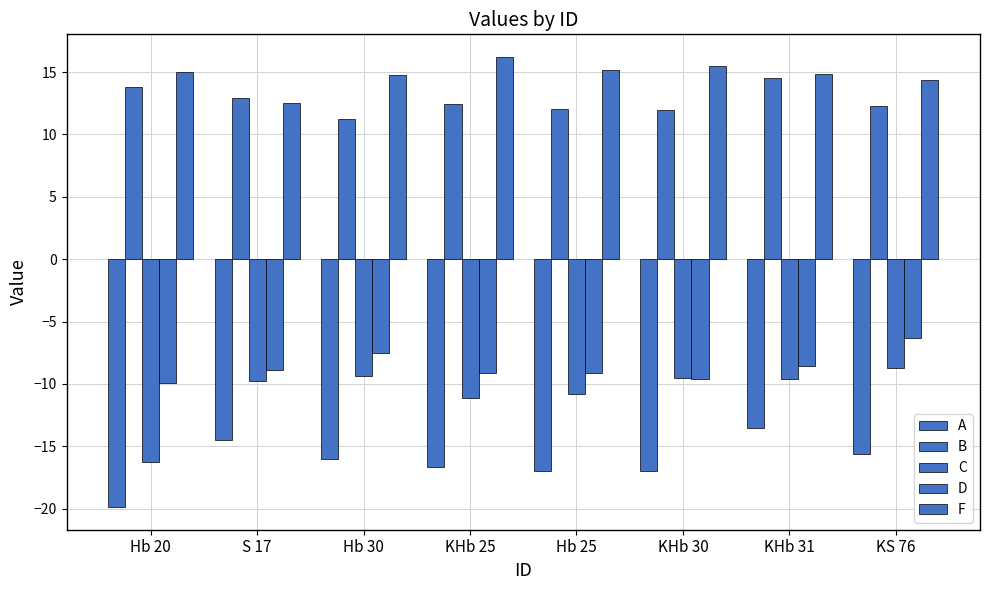

What is the total value across all series at KHb 31?

-2.3